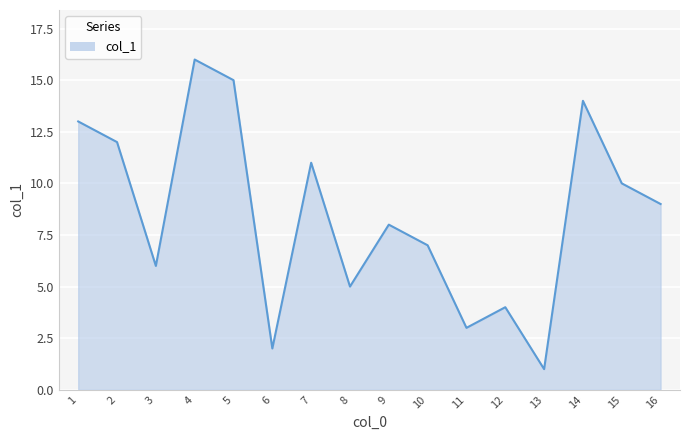

The value at 3 is 11. True or false?

False